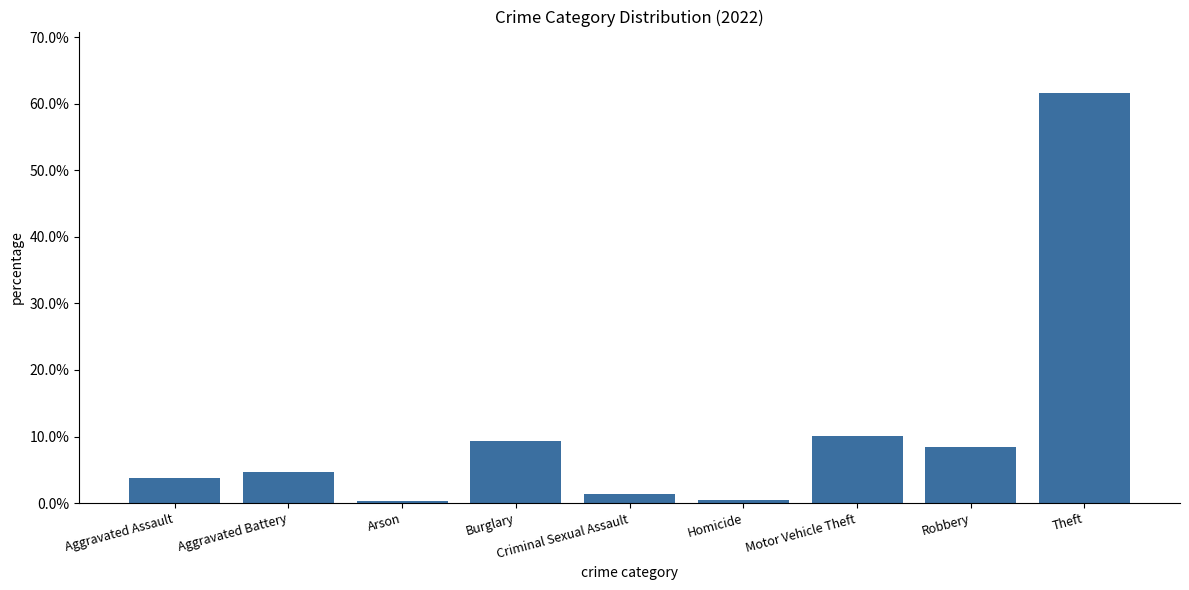

What position from the left is Robbery?

8